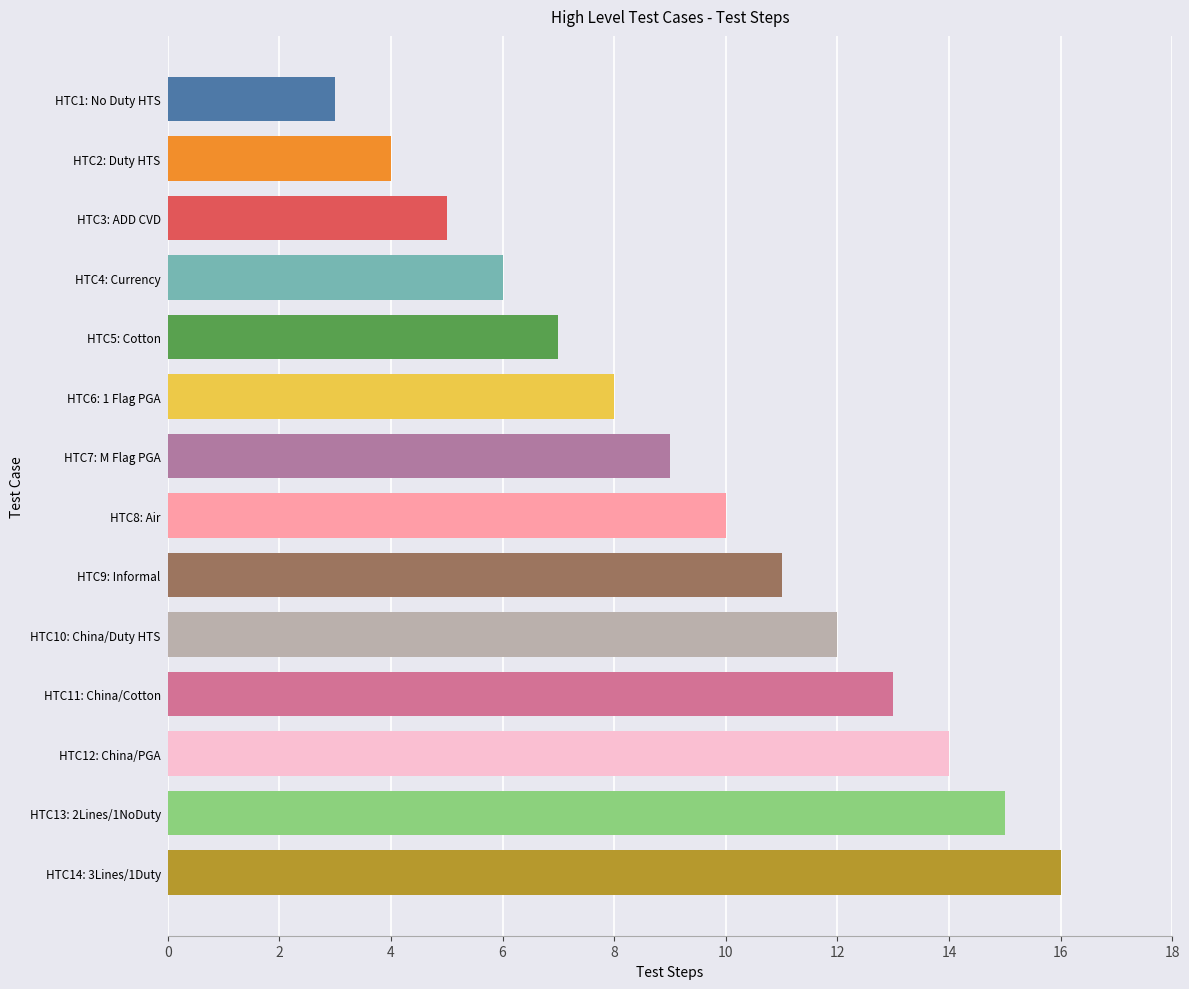

How many data points does each series have?

14